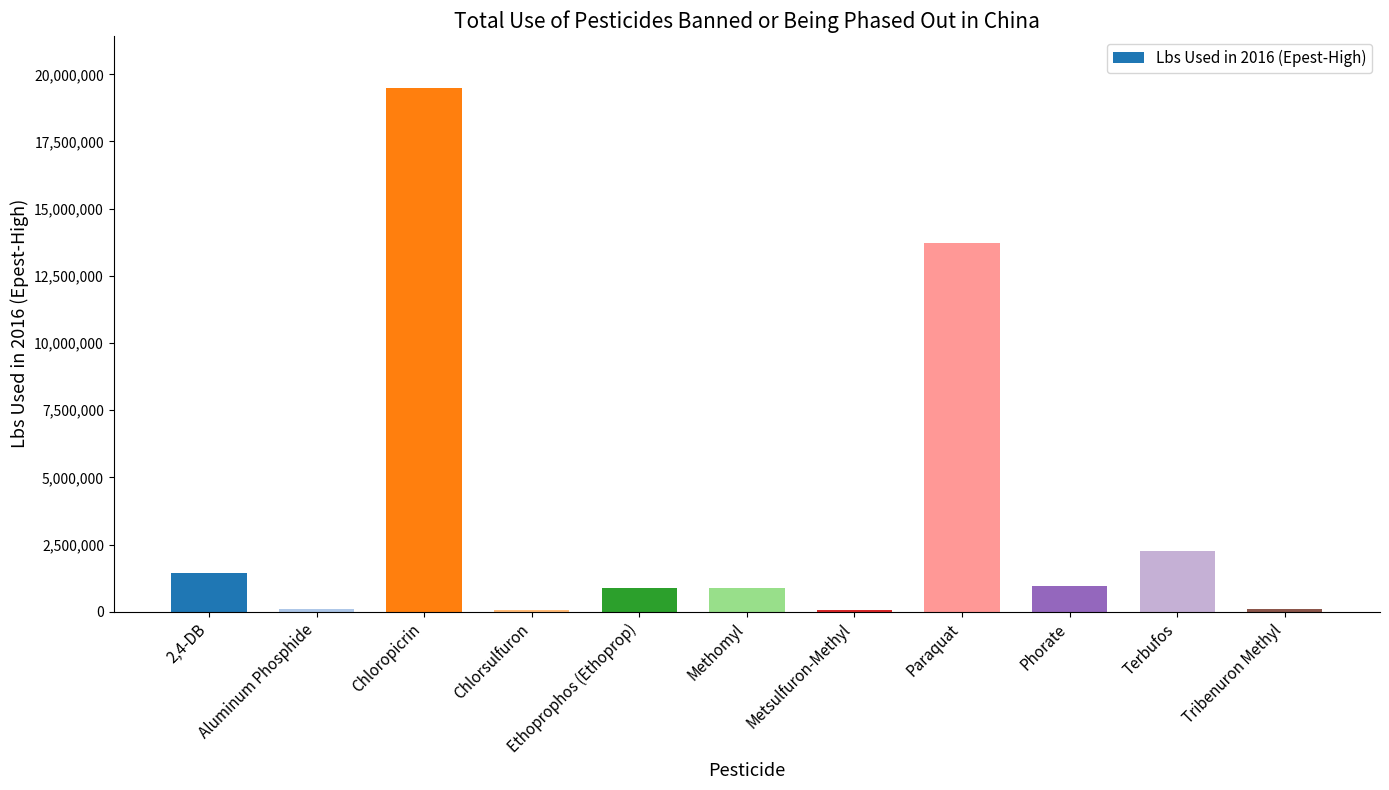

How many values exceed 902443?

6